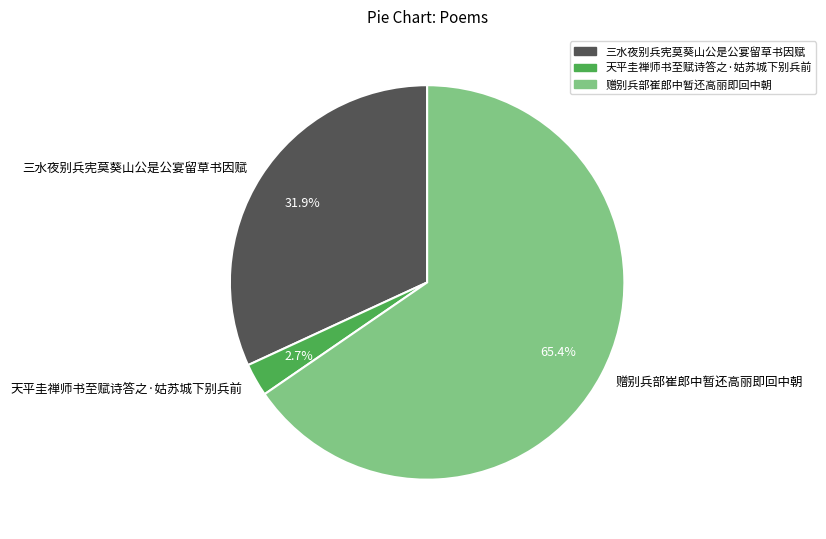

What percentage is NOT represented by 三水夜别兵宪莫葵山公是公宴留草书因赋?

68.1%